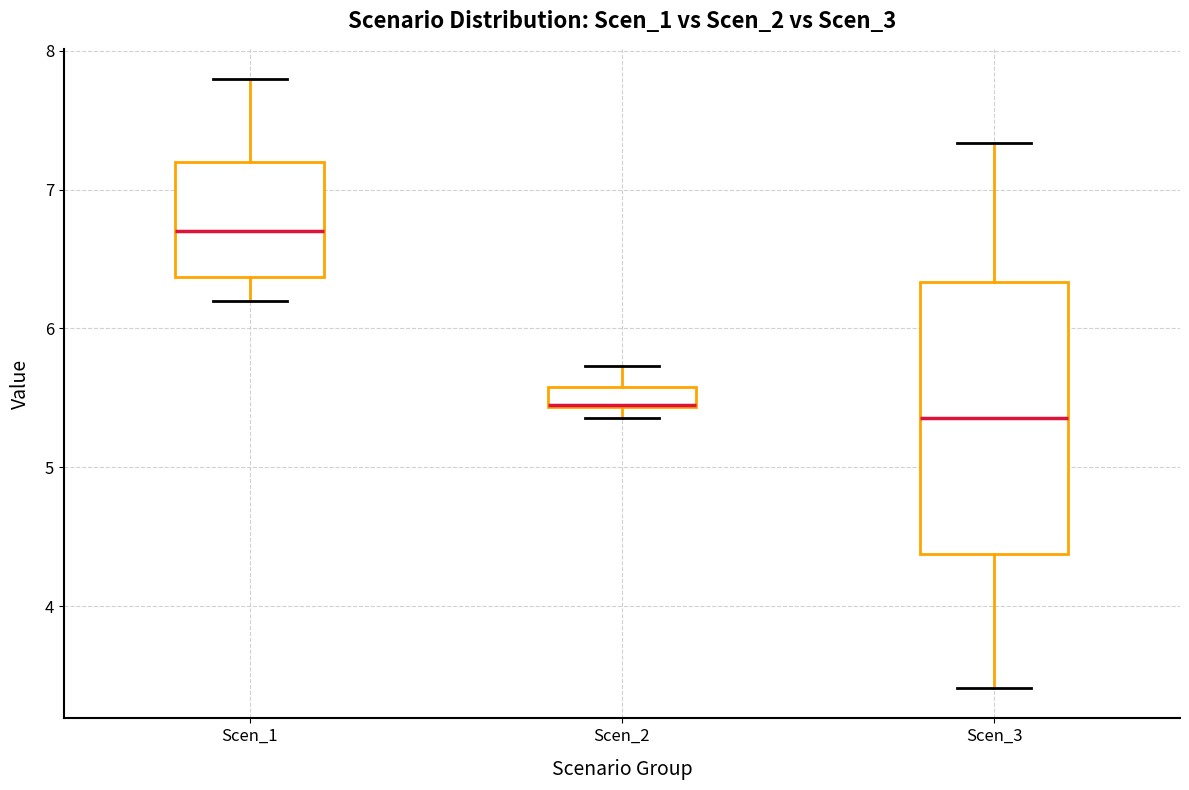

Which box is the tallest, from its lower edge to its upper edge?

Scen_3